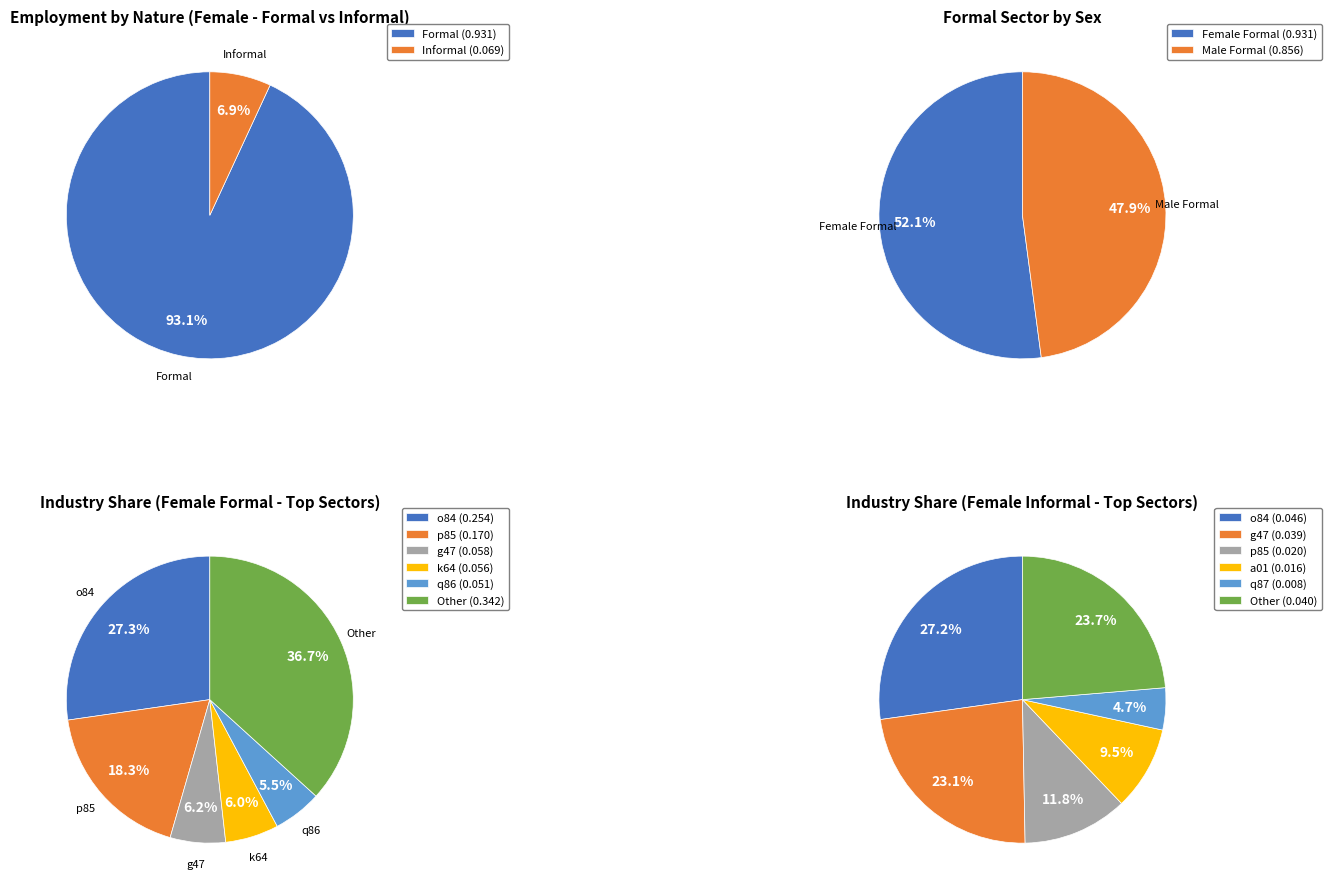

The formal_f slice represents 55% of the pie. True or false?

False